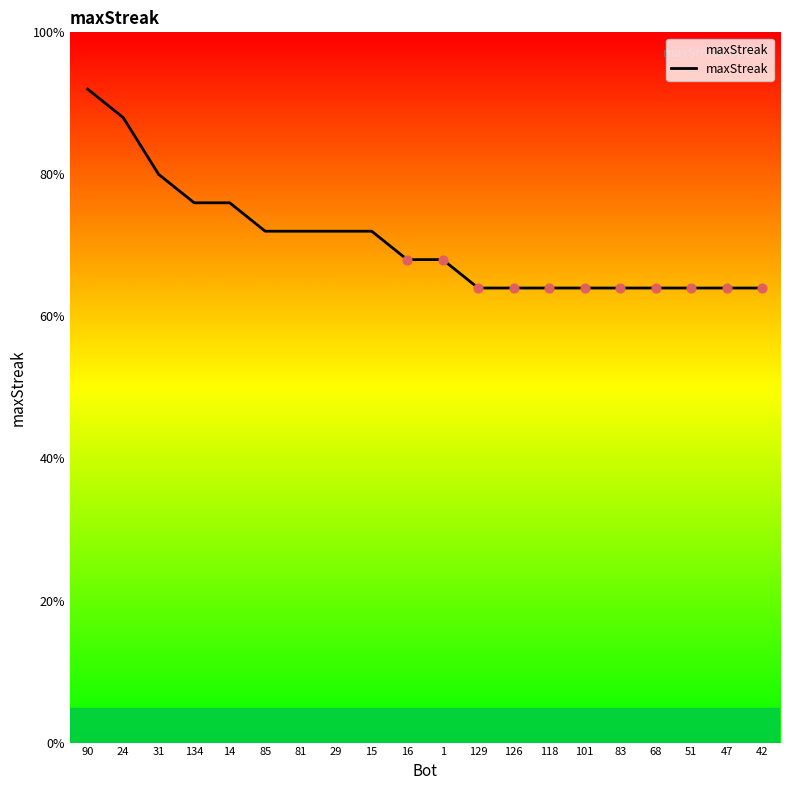

Approximately how many times larger is the value at 24 compared to 29?

1.2